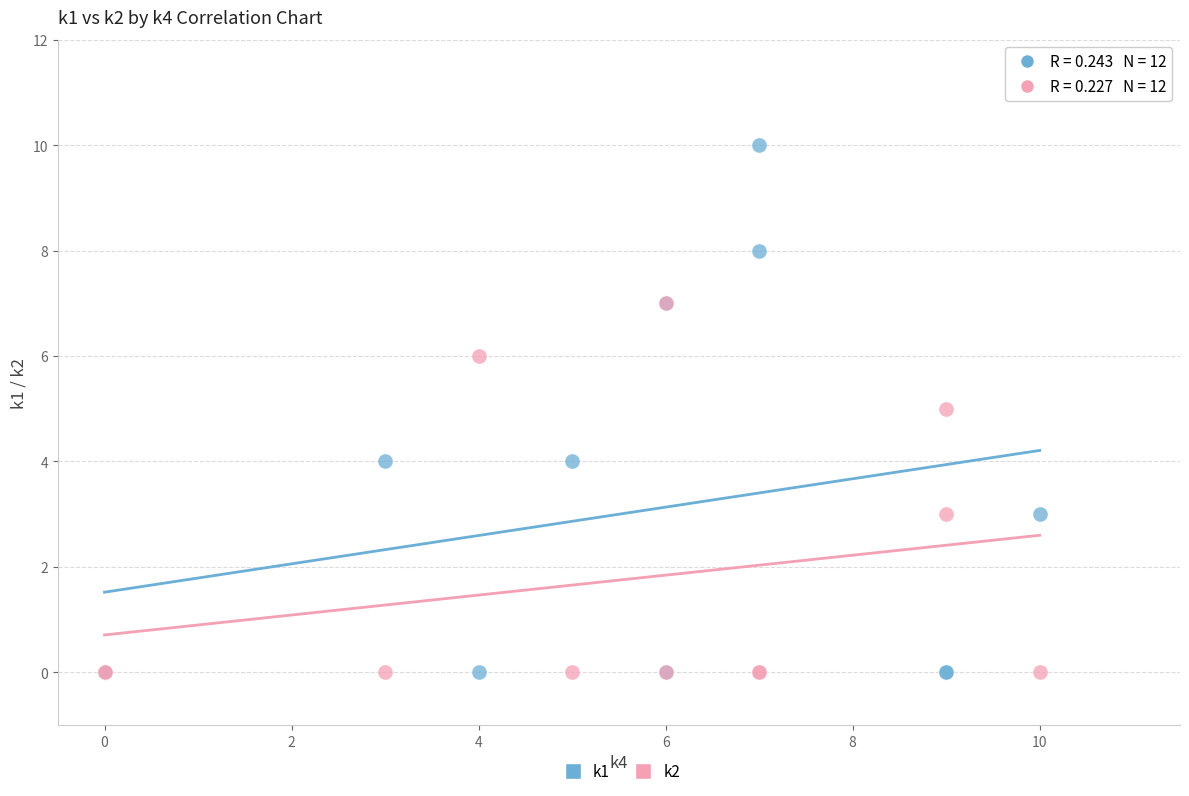

What are all the series names shown in the legend?

k1, k2